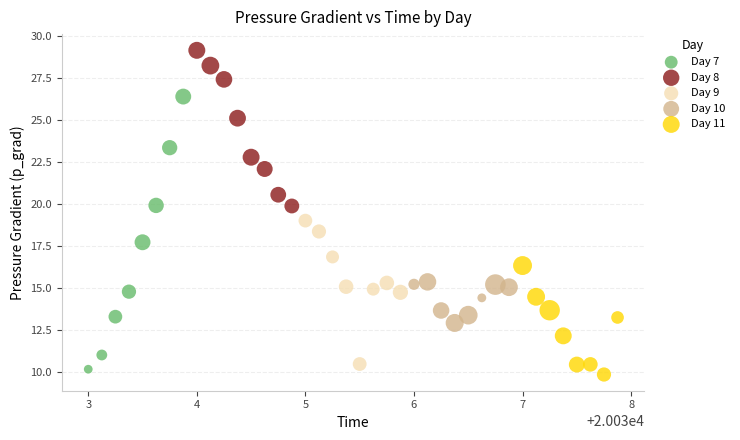

Which series contains the highest Y value?

Day 8